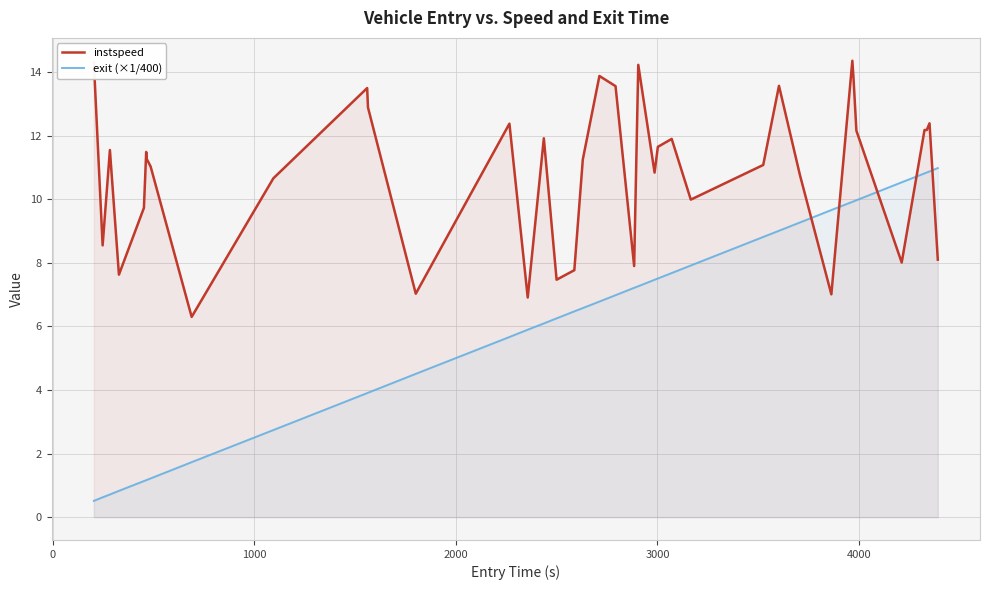

What is the maximum value shown in the chart?

14.4